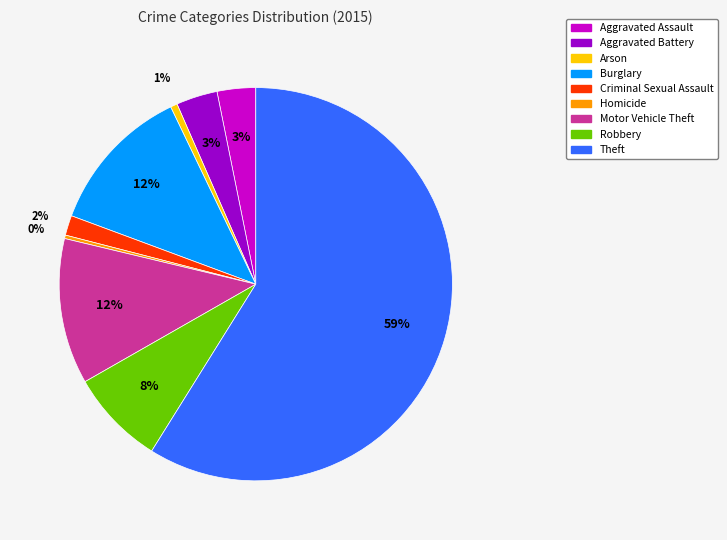

Between Theft and Burglary, which is larger?

Theft